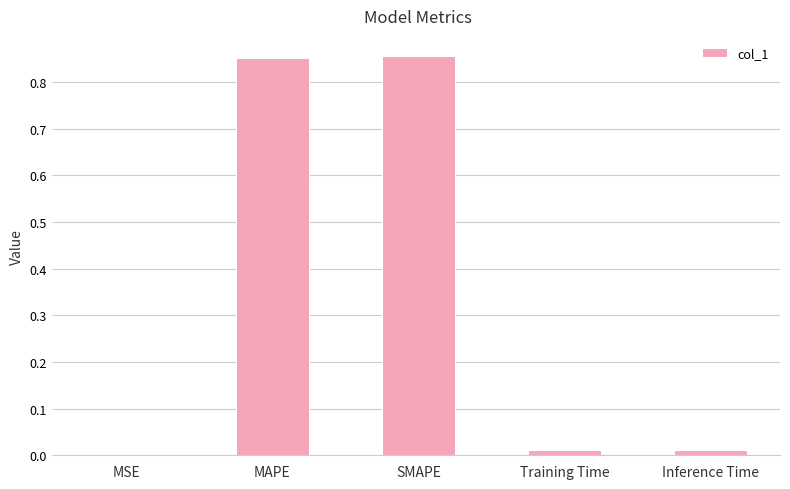

What is the change in value from SMAPE to Inference Time?

-0.8